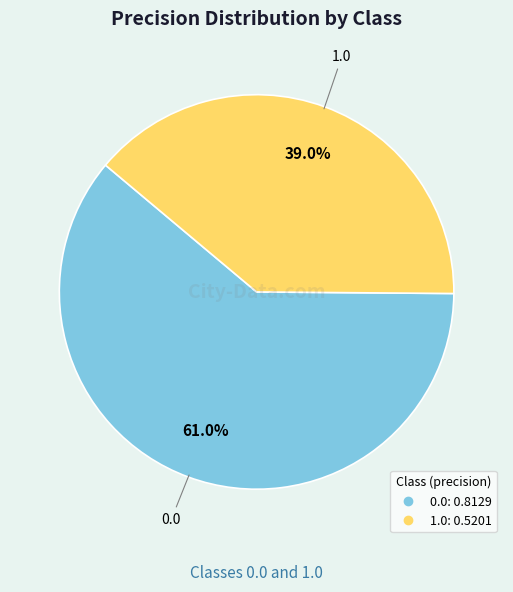

To the nearest percent, what is the average slice percentage?

50%